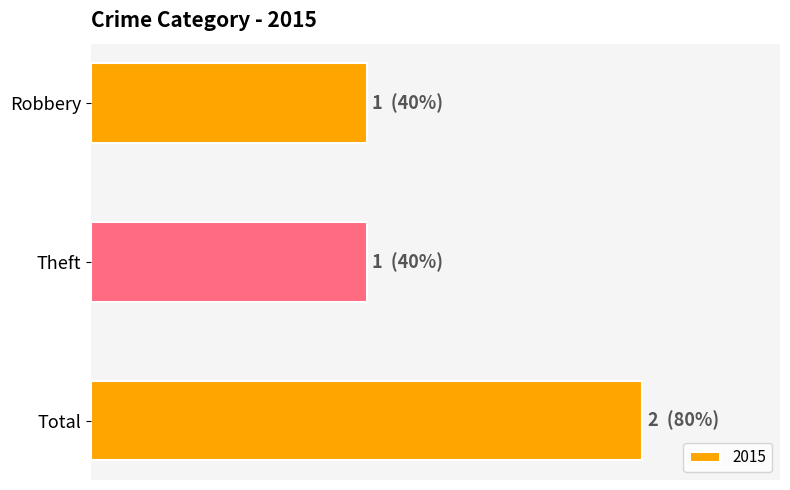

What is the ratio of the value at Theft to the value at Total?

0.5